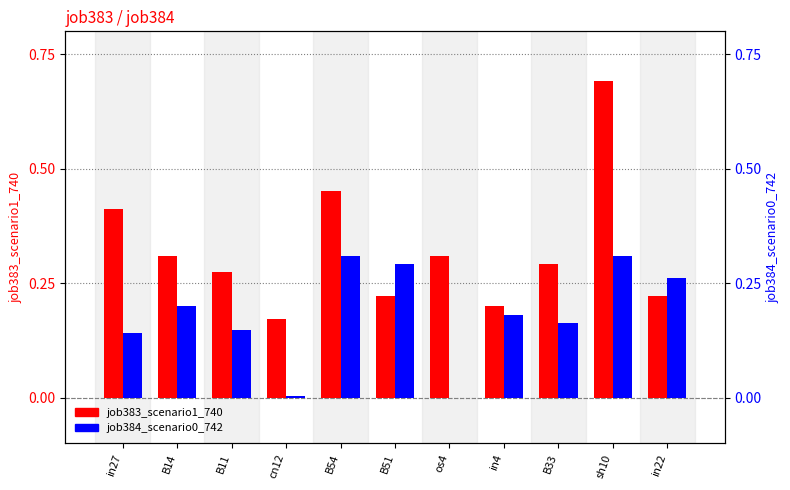

What is the maximum value for job383_scenario1_740?

0.7